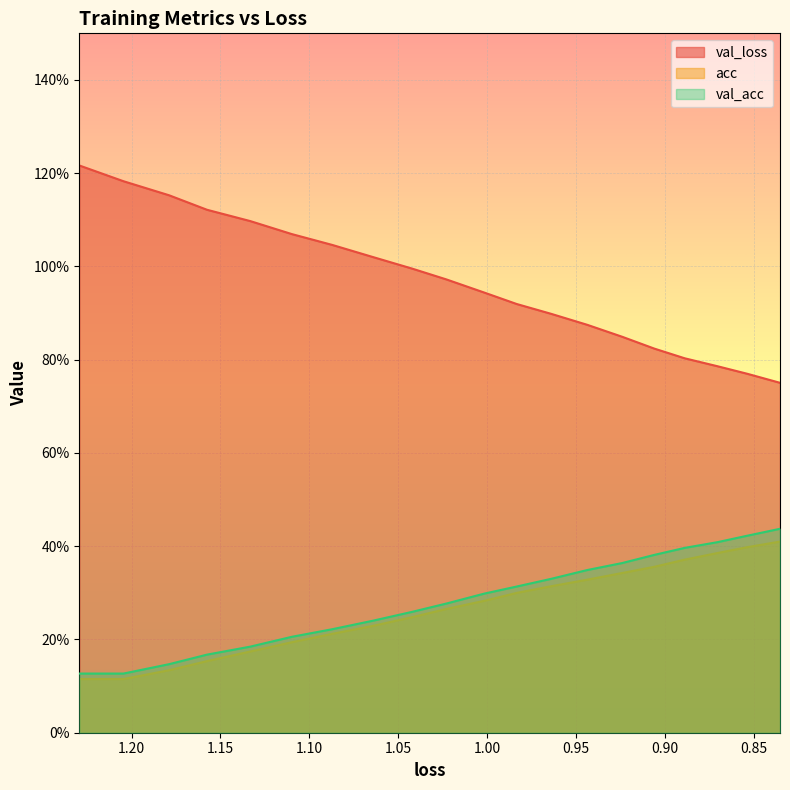

True or false: val_loss and val_acc cross at least once.

False